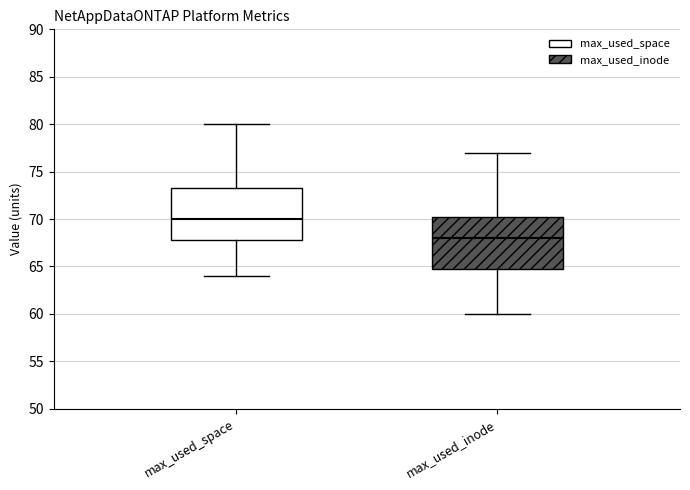

Where does the upper whisker of the box for max_used_space end on the y-axis? The values are not printed on the chart, so give them approximately, as read against the axis.

80.0